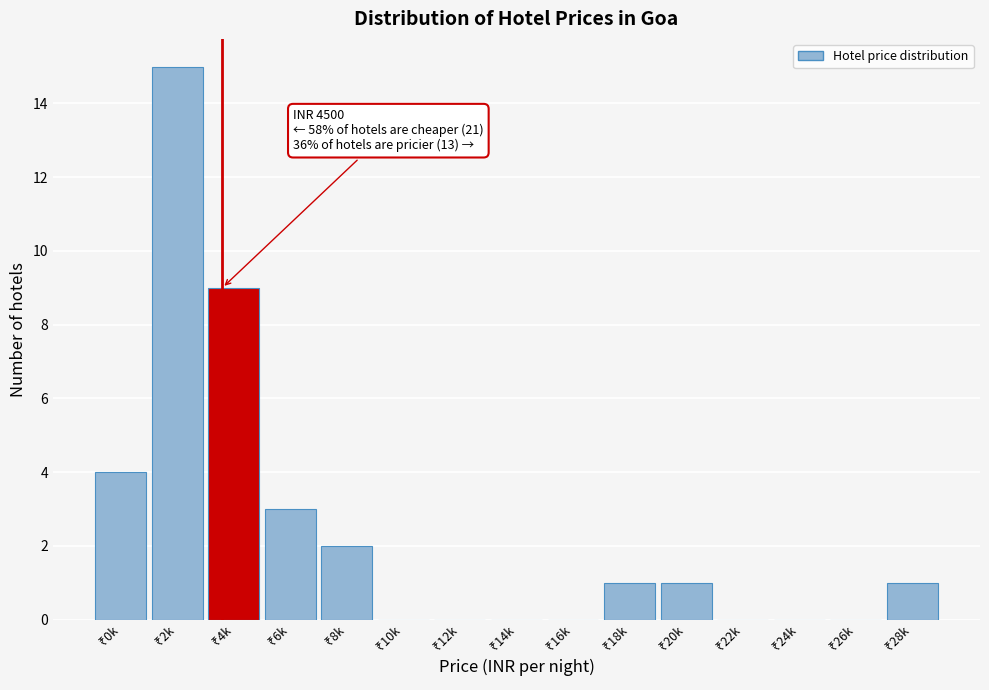

What is the maximum value shown in the chart?

15